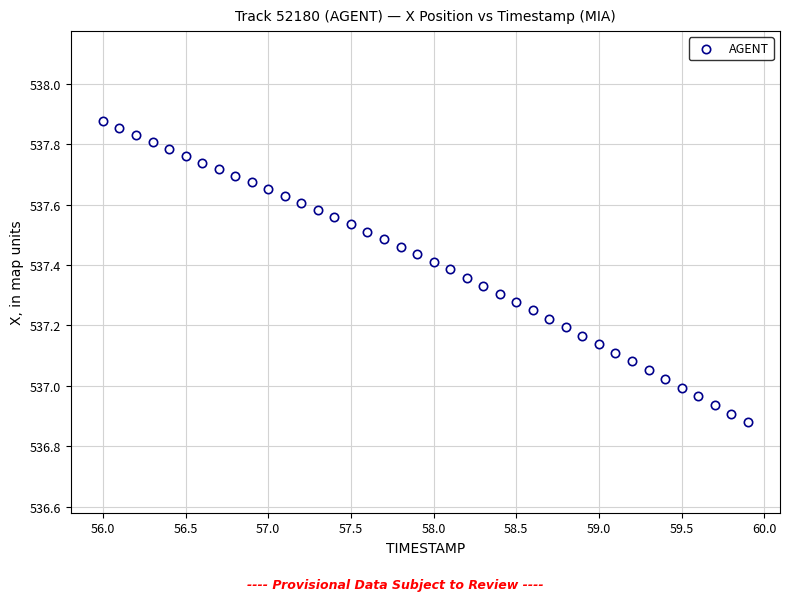

What is the range of X values (max minus min)?

3.9